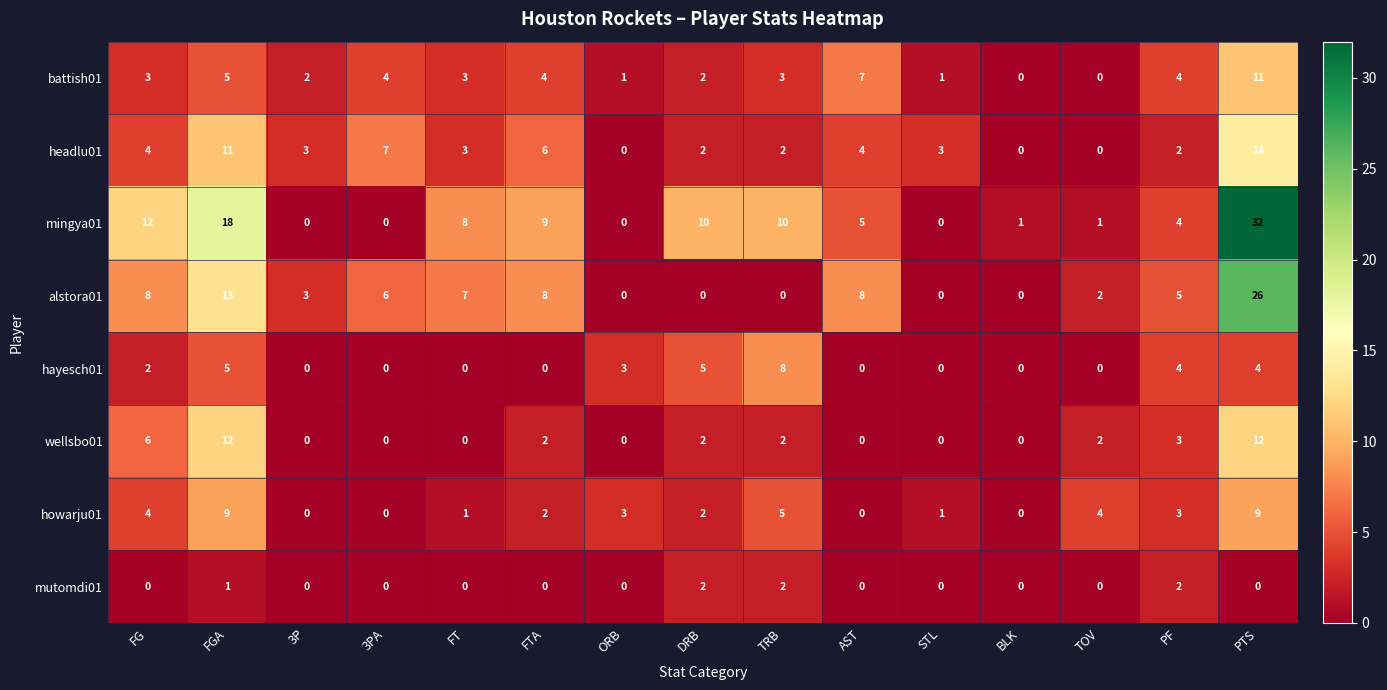

Where does the wellsbo01 series first go above 2?

FG